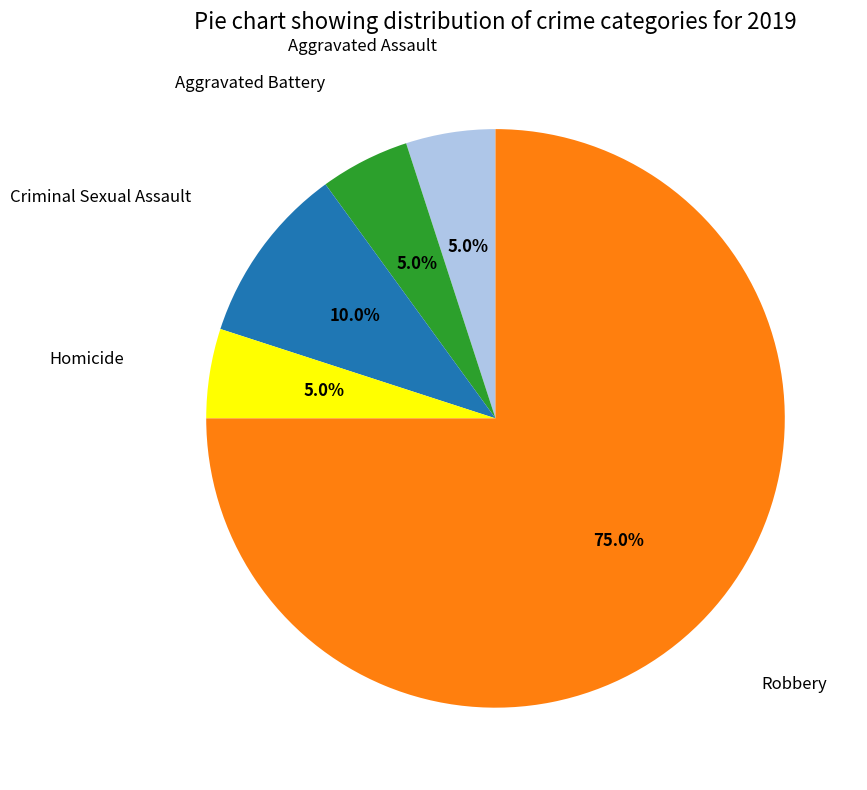

The Aggravated Battery slice represents 5% of the pie. True or false?

True